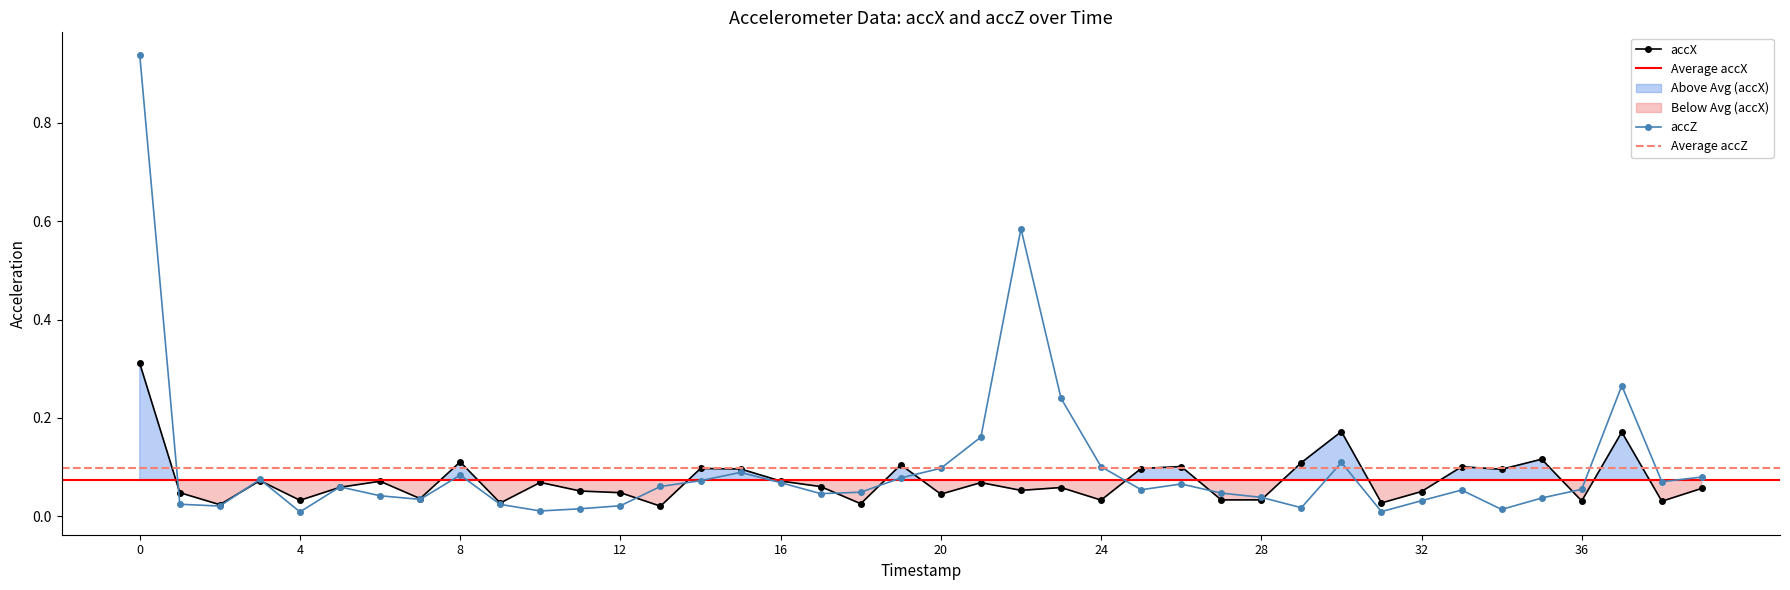

Rank the categories by accZ value from highest to lowest.

0, 22, 37, 23, 21, 30, 24, 20, 15, 8, 39, 19, 3, 14, 38, 16, 26, 13, 5, 36, 25, 33, 18, 27, 17, 6, 28, 35, 7, 32, 1, 9, 12, 2, 29, 11, 34, 10, 31, 4